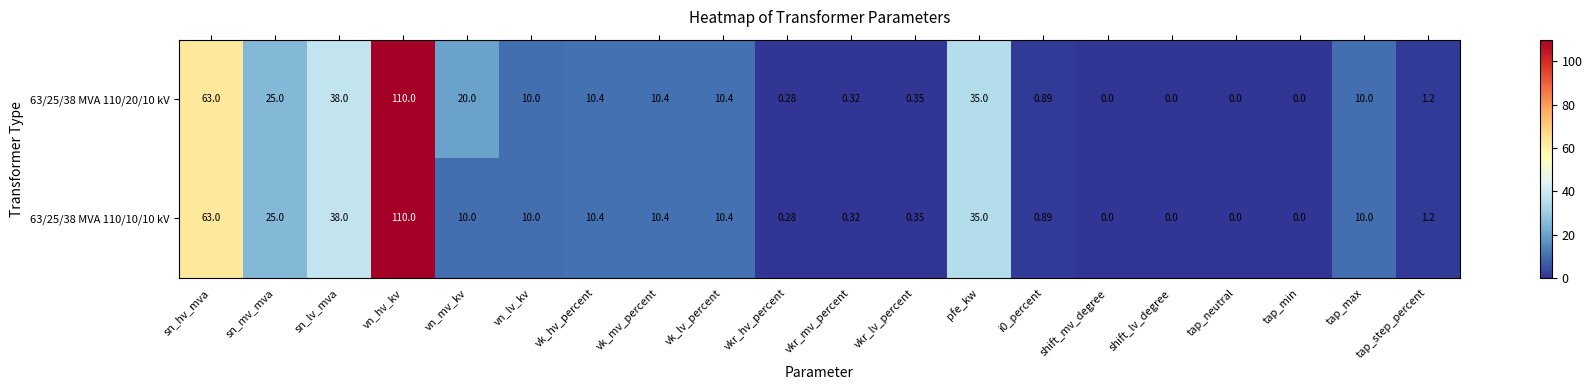

Where does the 63/25/38 MVA 110/10/10 kV series first go above 10?

sn_hv_mva